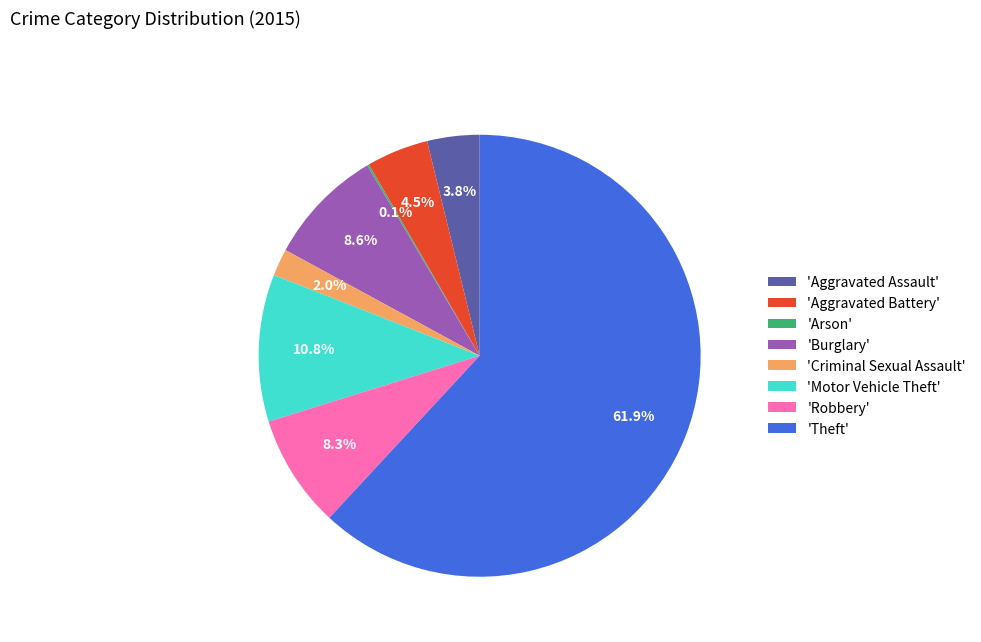

Between 'Motor Vehicle Theft' and 'Aggravated Assault', which is larger?

'Motor Vehicle Theft'